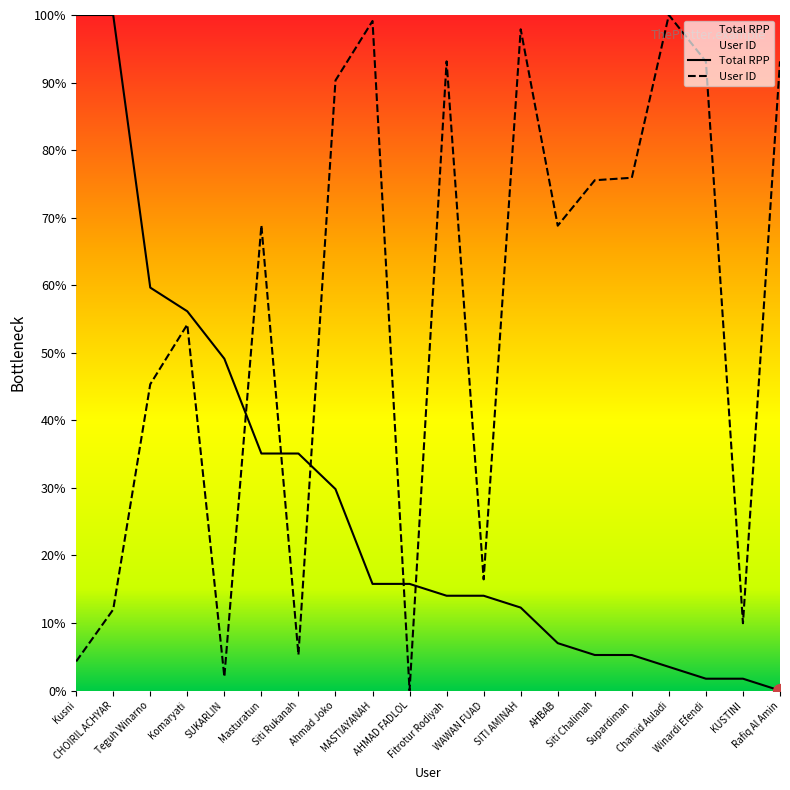

Reading right to left, transcribe all the data shown in this chart.

Total RPP: Rafiq Al Amin=0.0	KUSTINI=1.8	Winardi Efendi=1.8	Chamid Auladi=3.5	Supardiman=5.3	Siti Chalimah=5.3	AHBAB=7.0	SITI AMINAH=12.3	WAWAN FUAD=14.0	Fitrotur Rodiyah=14.0	AHMAD FADLOL=15.8	MASTIAYANAH=15.8	Ahmad Joko=29.8	Siti Rukanah=35.1	Masturatun=35.1	SUKARLIN=49.1	Komaryati=56.1	Teguh Winarno=59.6	CHOIRIL ACHYAR=100.0	Kusni=100.0
User ID: Rafiq Al Amin=93.1	KUSTINI=10.0	Winardi Efendi=93.1	Chamid Auladi=100.0	Supardiman=75.9	Siti Chalimah=75.5	AHBAB=68.8	SITI AMINAH=97.9	WAWAN FUAD=16.5	Fitrotur Rodiyah=93.1	AHMAD FADLOL=0.0	MASTIAYANAH=99.1	Ahmad Joko=90.3	Siti Rukanah=5.3	Masturatun=68.9	SUKARLIN=2.0	Komaryati=54.2	Teguh Winarno=45.3	CHOIRIL ACHYAR=12.0	Kusni=4.3